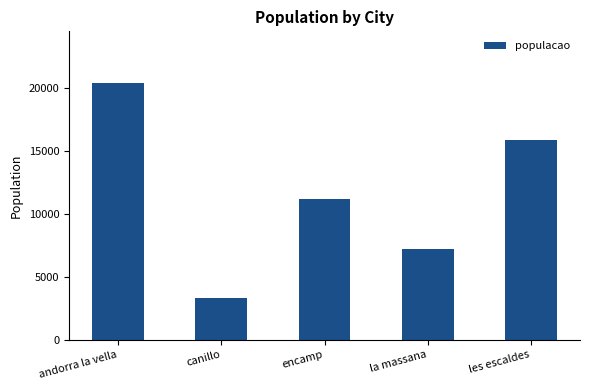

Approximately how many times larger is the value at les escaldes compared to la massana?

2.2